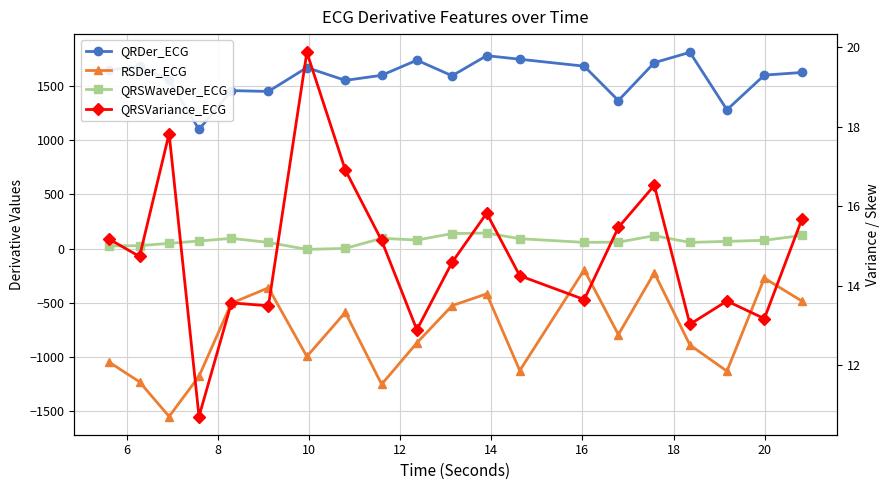

Does the chart display data point markers on the line(s)?

Yes